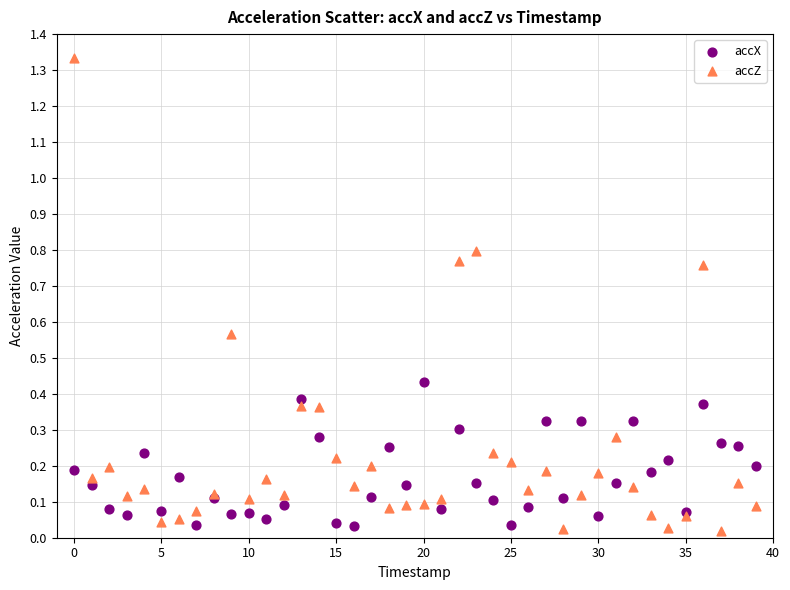

Which series has the largest Y range (max minus min)?

accZ